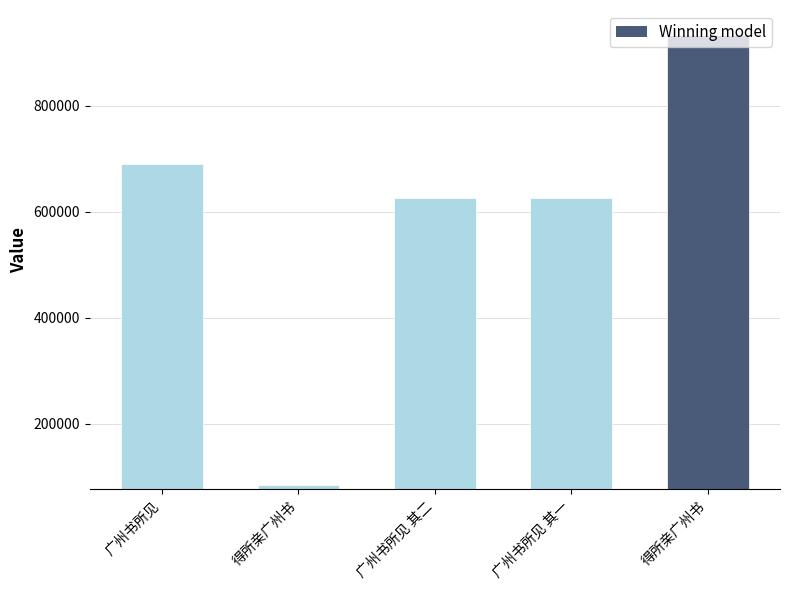

Rank the categories by value from lowest to highest.

得所亲广州书, 广州书所见 其一, 广州书所见 其二, 广州书所见, 得所亲广州书